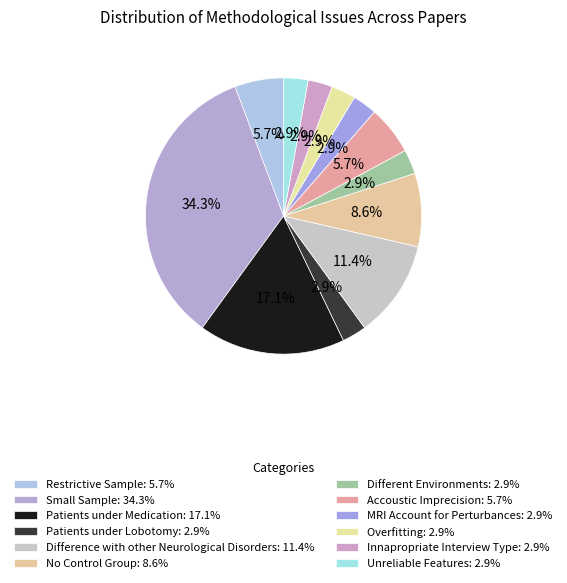

Is there a majority slice in this chart?

No